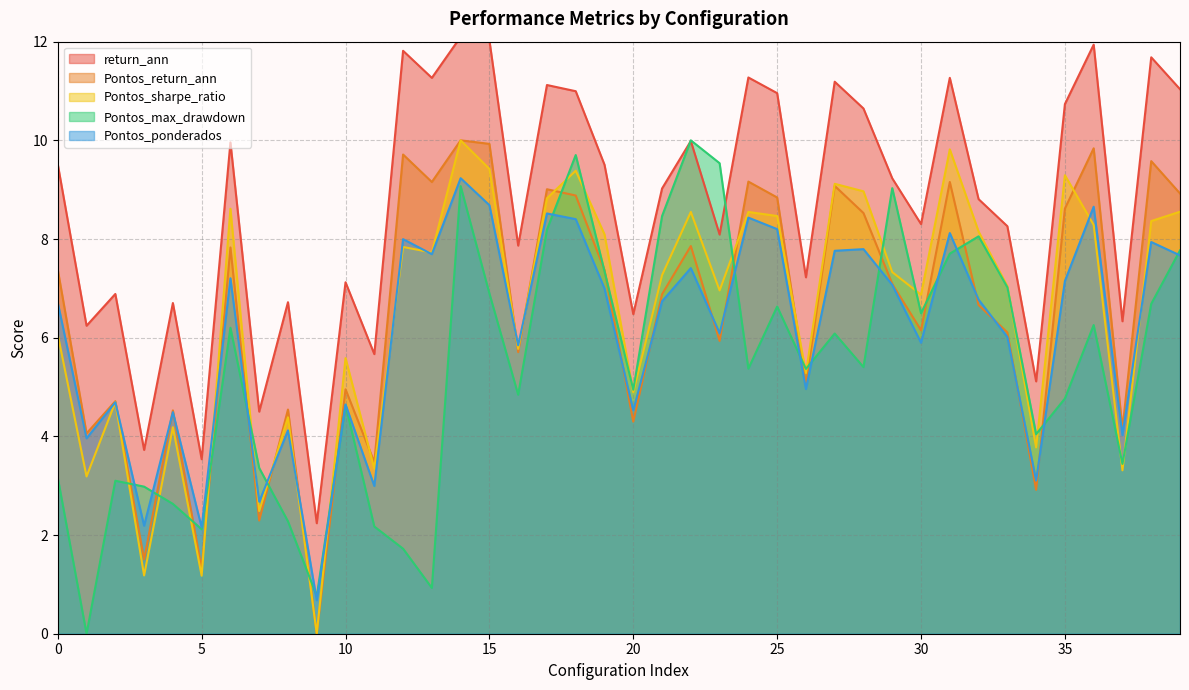

At which label does Pontos_sharpe_ratio first exceed 7?

6